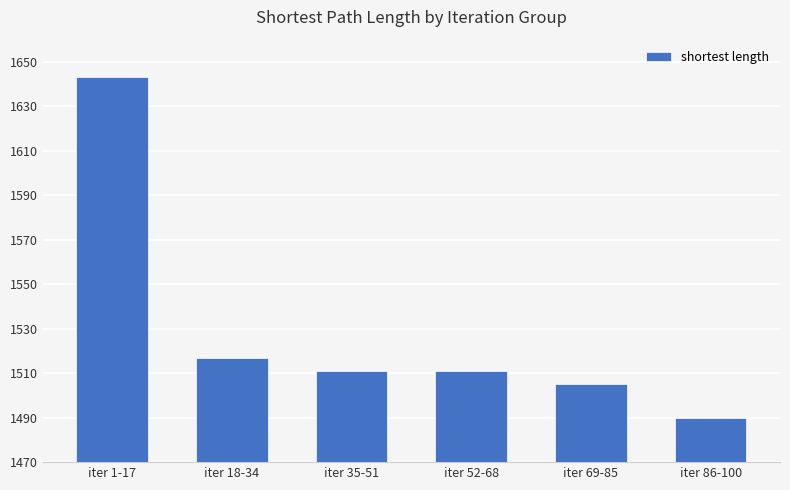

Reading right to left, transcribe all the data shown in this chart.

iter 86-100=1490	iter 69-85=1505	iter 52-68=1511	iter 35-51=1511	iter 18-34=1517	iter 1-17=1643